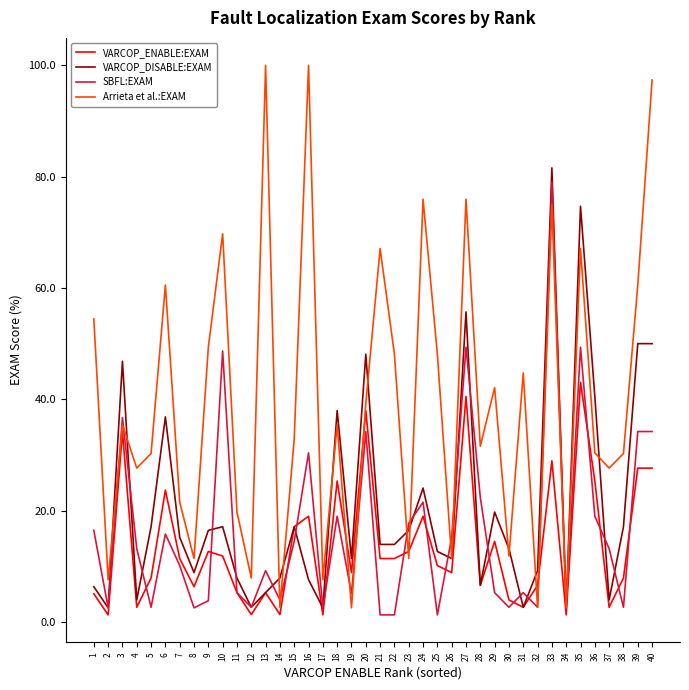

Which series ends up on top after the final intersection of VARCOP_ENABLE:EXAM and Arrieta et al.:EXAM?

Arrieta et al.:EXAM